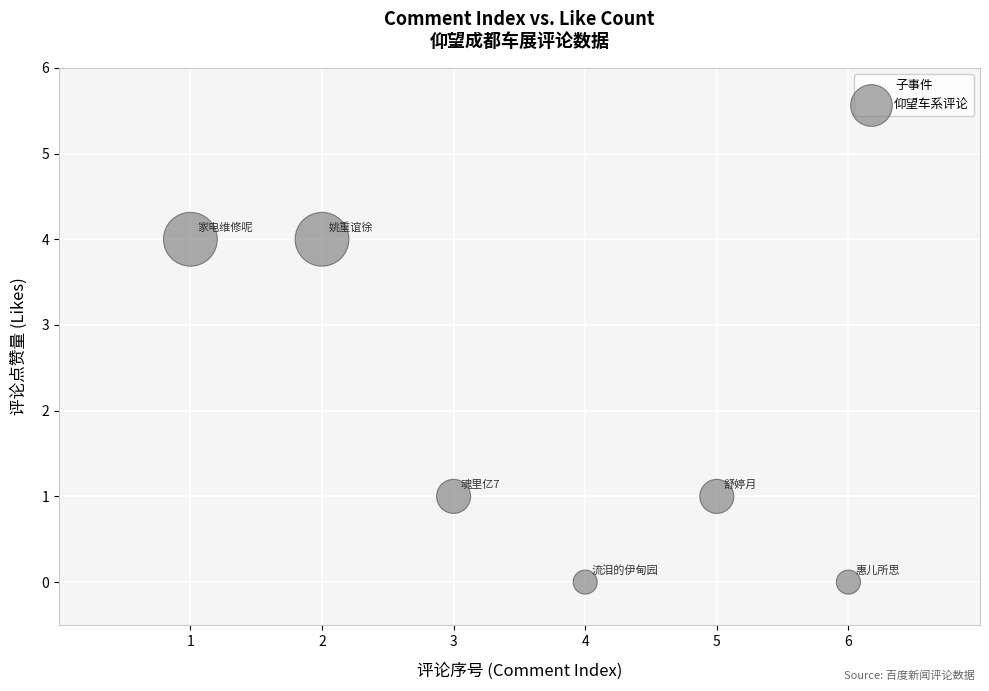

What is the range of Y values (max minus min)?

4